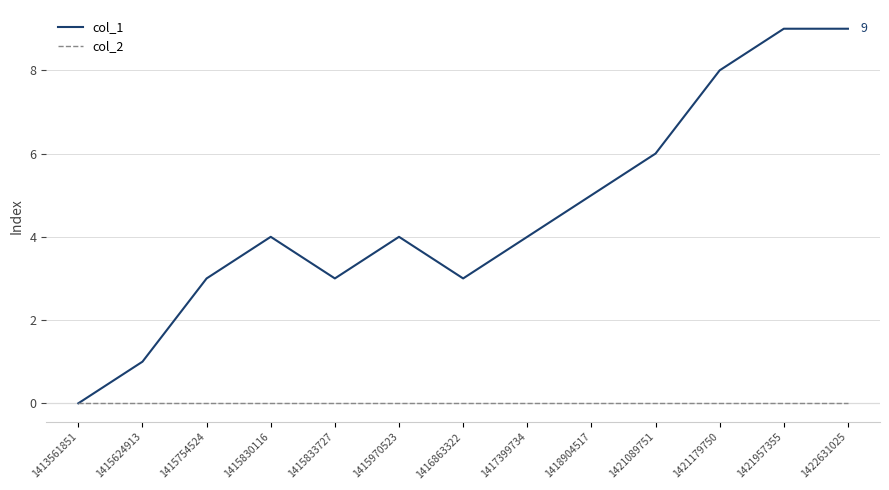

Which series changed the most between 1416863322 and 1417399734?

col_1